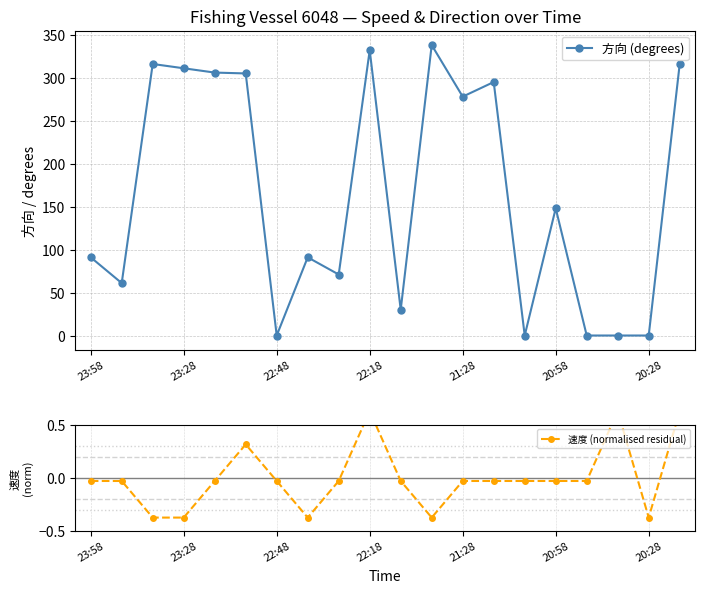

In 速度 (normalised residual), how many points are lower than both neighbors (excluding endpoints)?

3